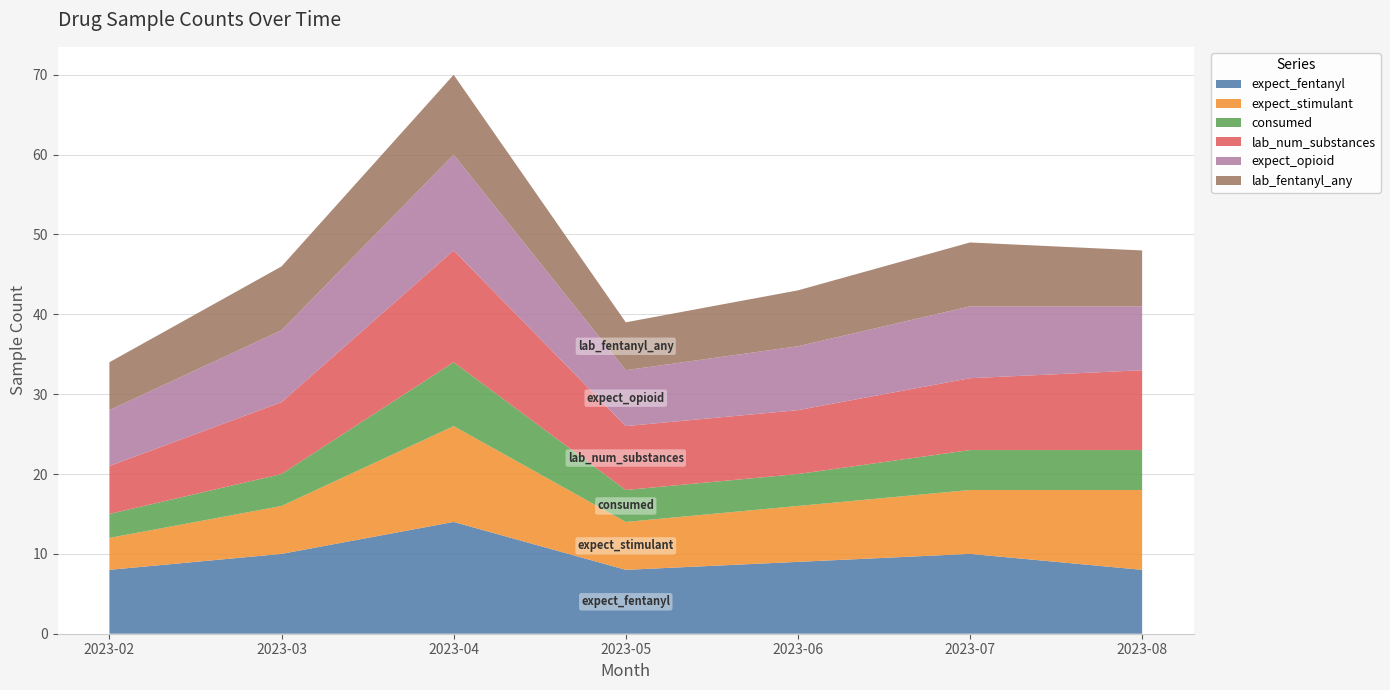

Reading left to right, list all the values displayed in this chart.

expect_fentanyl: 2023-02=8	2023-03=10	2023-04=14	2023-05=8	2023-06=9	2023-07=10	2023-08=8
expect_stimulant: 2023-02=4	2023-03=6	2023-04=12	2023-05=6	2023-06=7	2023-07=8	2023-08=10
consumed: 2023-02=3	2023-03=4	2023-04=8	2023-05=4	2023-06=4	2023-07=5	2023-08=5
lab_num_substances: 2023-02=6	2023-03=9	2023-04=14	2023-05=8	2023-06=8	2023-07=9	2023-08=10
expect_opioid: 2023-02=7	2023-03=9	2023-04=12	2023-05=7	2023-06=8	2023-07=9	2023-08=8
lab_fentanyl_any: 2023-02=6	2023-03=8	2023-04=10	2023-05=6	2023-06=7	2023-07=8	2023-08=7